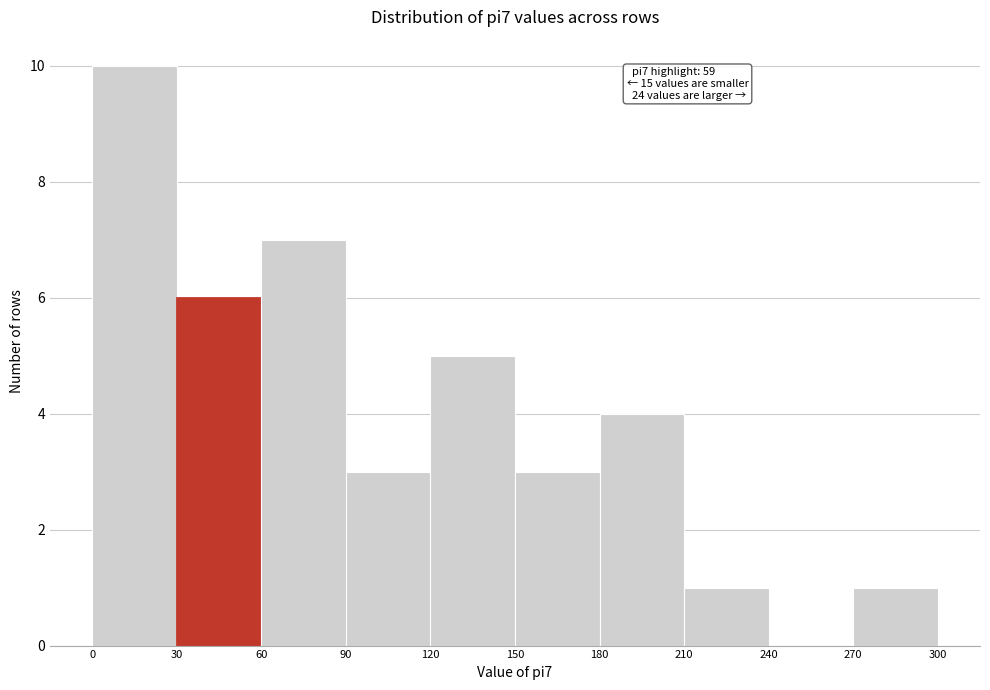

Over which range of the x-axis is the bar tallest?

0 to 30